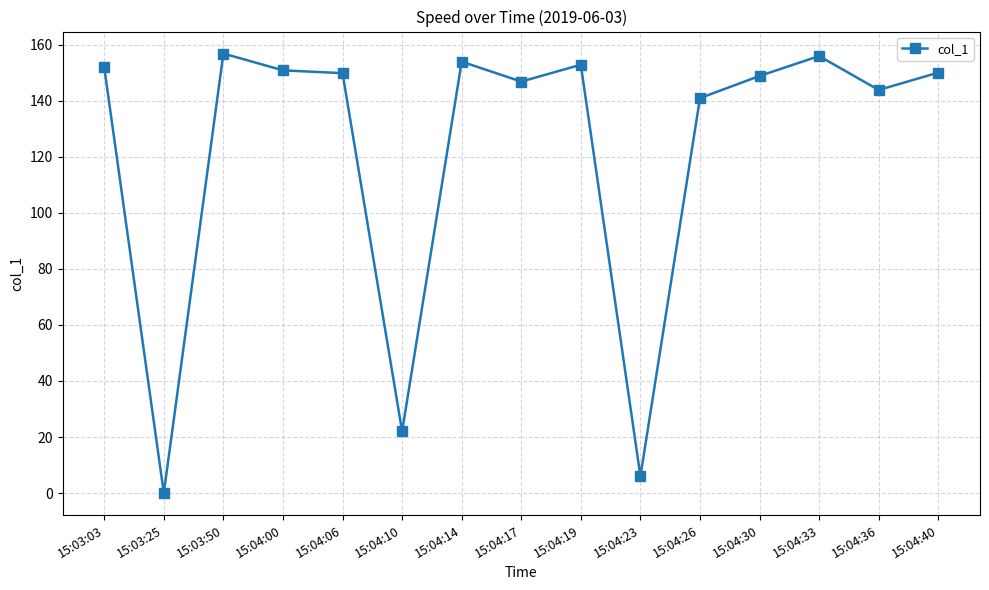

The value at 15:04:36 is 90.6. True or false?

False